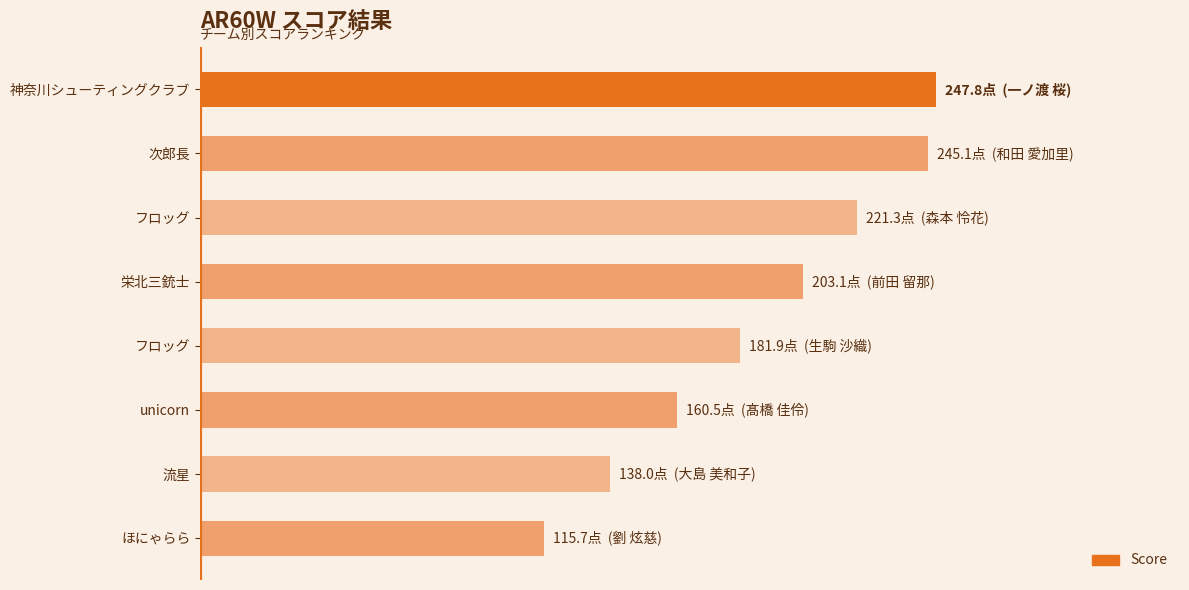

Are the bars horizontal?

Yes